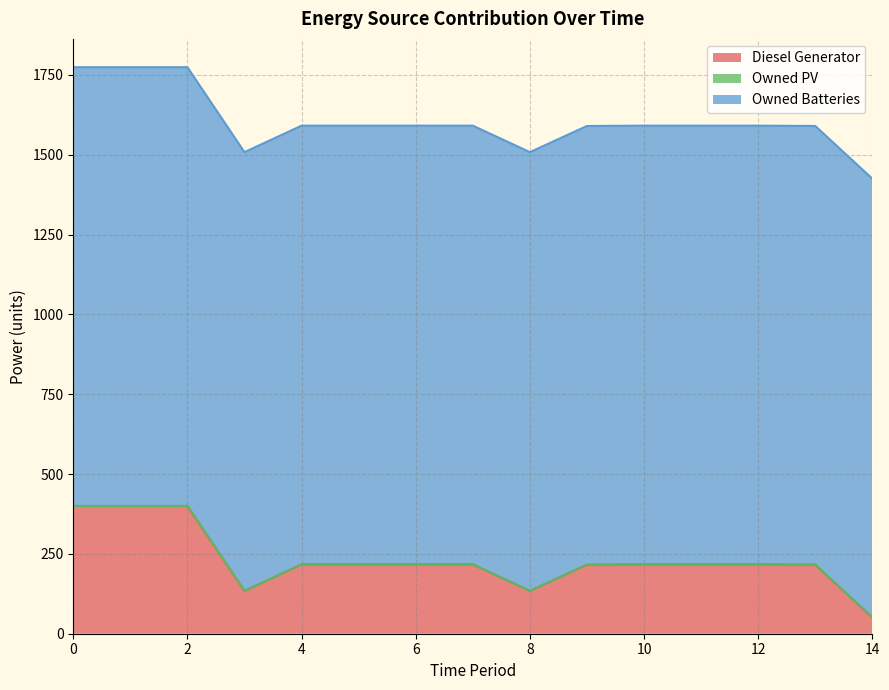

What is the total value across all series at 13?

1590